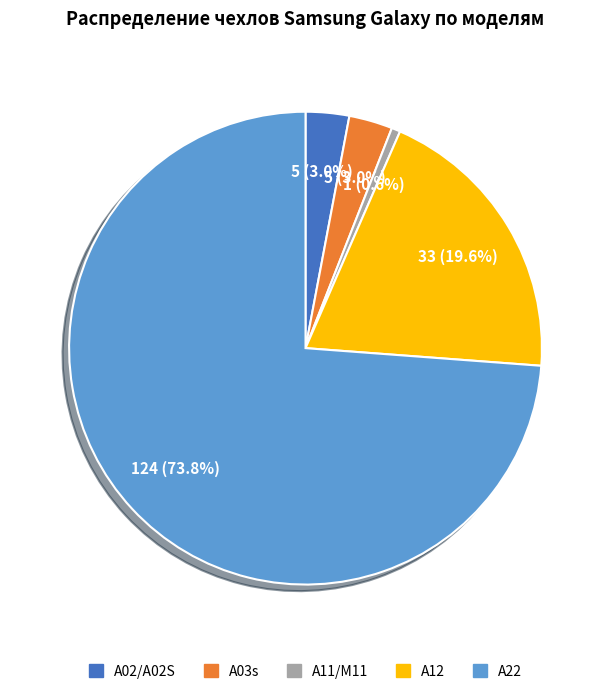

Does A12 account for over 50% of the chart?

No